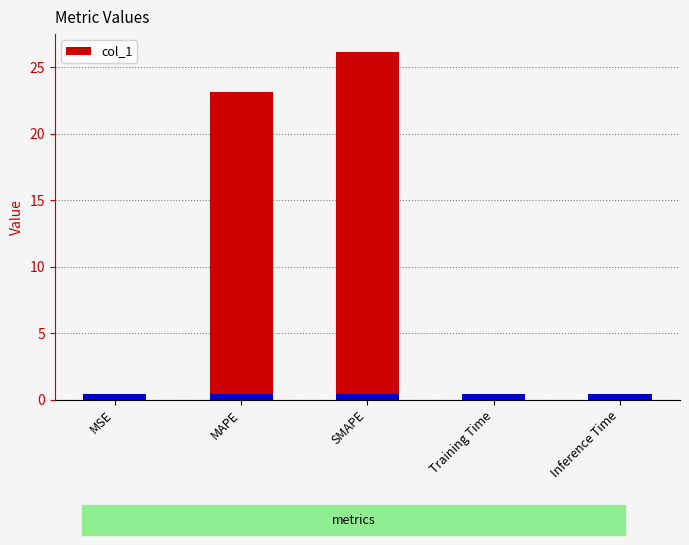

What is the label of the 2nd bar from the left?

MAPE